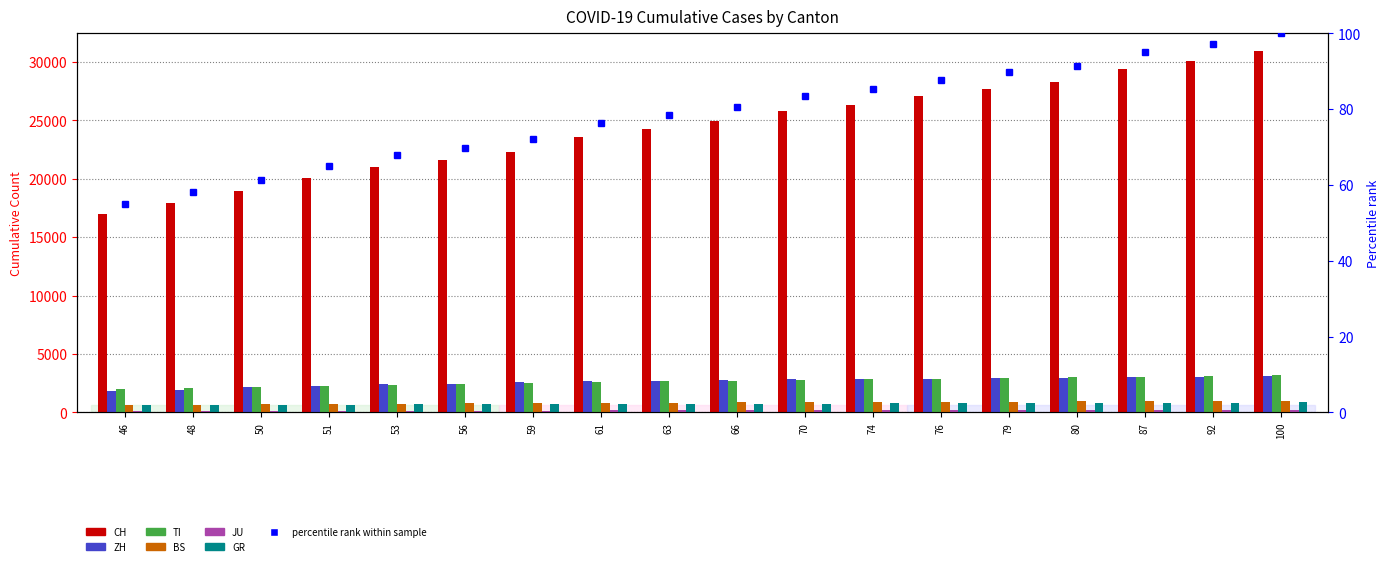

What is the difference between the second highest and second lowest values in the ZH series?

1104